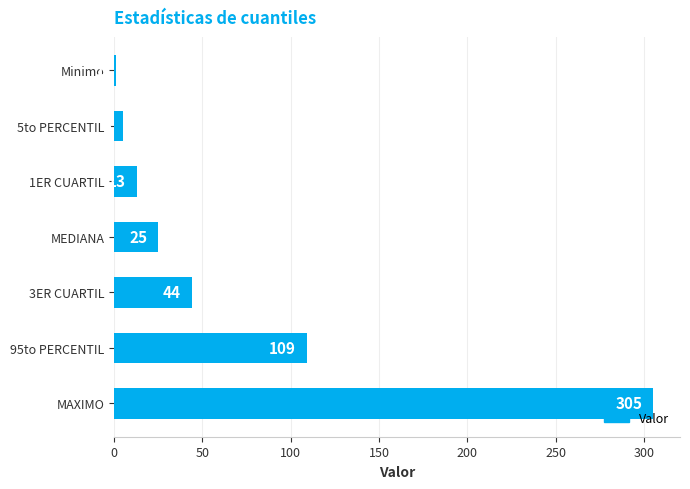

The chart shows a value of 1 at Minimo. True or false?

True